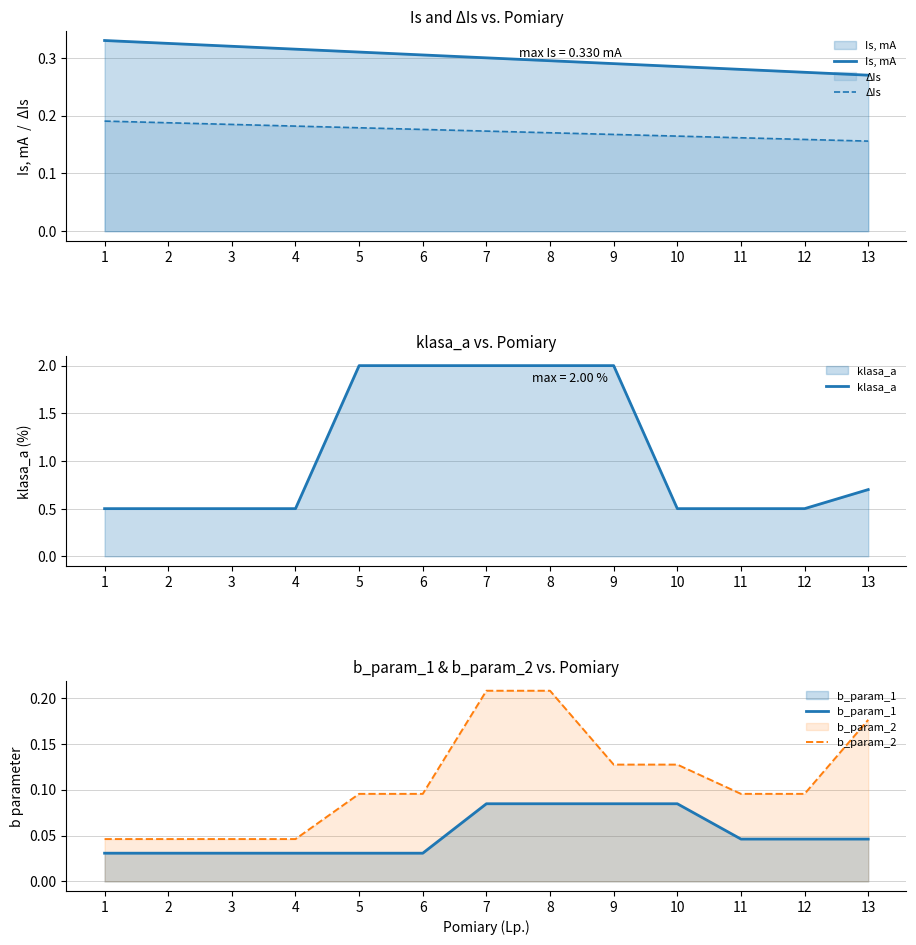

At which label is Is, mA closest to 0?

13